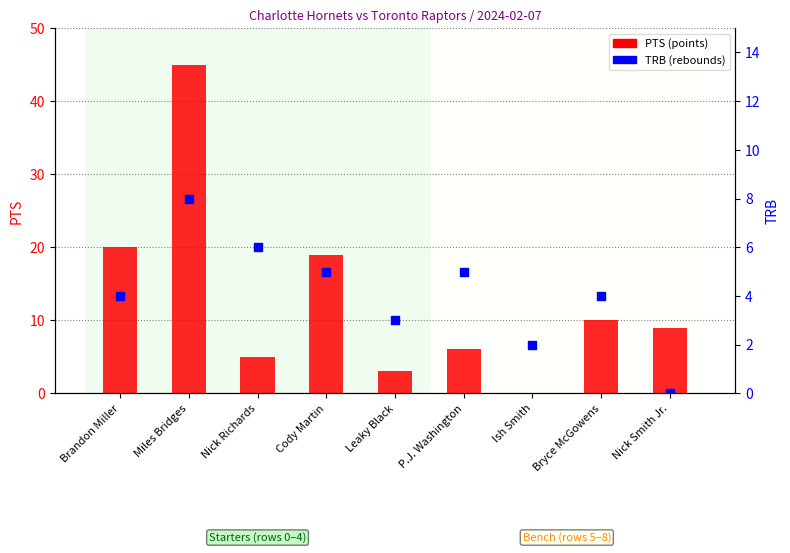

Which series has the largest total across all categories?

PTS (points)